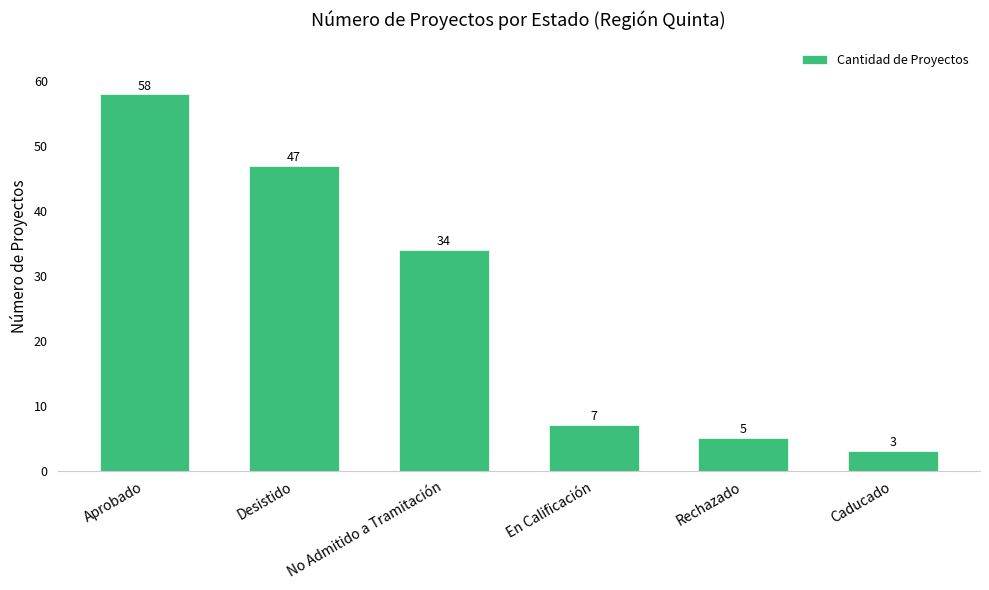

What is the change in value from Desistido to En Calificación?

-40